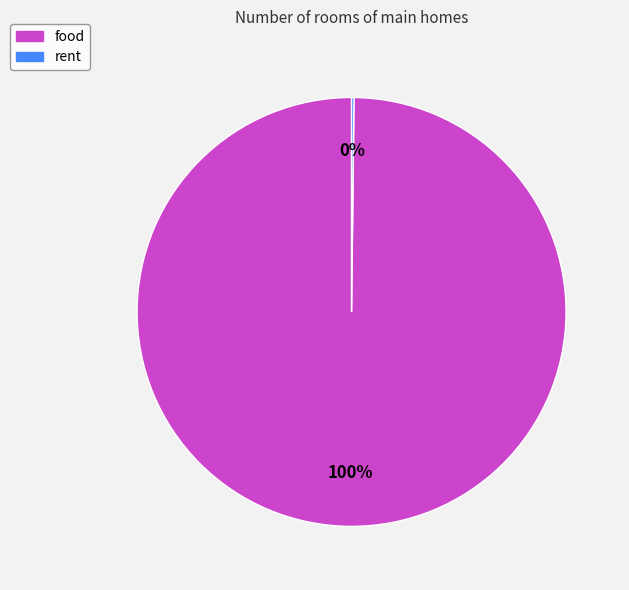

Does any single category account for the majority?

Yes